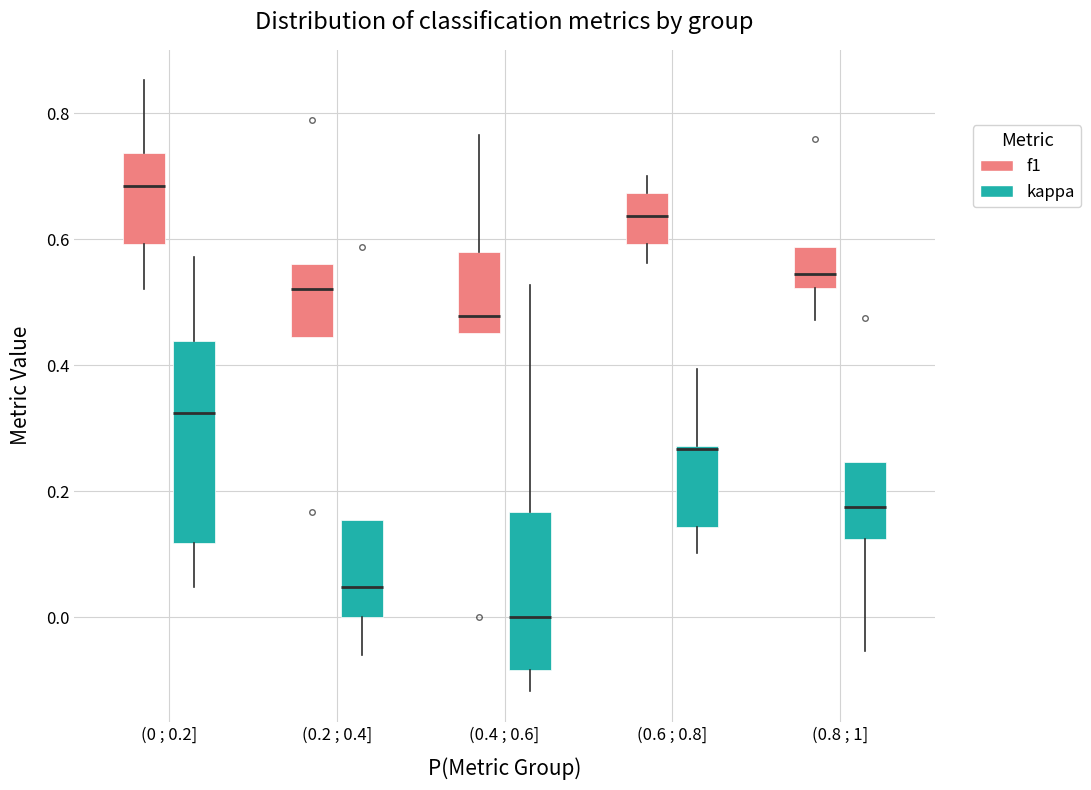

Reading left to right, read every box against the y-axis: the position of its median line, the range the box covers, and the ends of its whiskers. The values are not printed on the chart, so give them approximately, as read against the axis.

(0 ; 0.2] (f1): median 0.68, box 0.60 to 0.74, whiskers 0.52 to 0.86
(0 ; 0.2] (kappa): median 0.32, box 0.12 to 0.44, whiskers 0.04 to 0.58
(0.2 ; 0.4] (f1): median 0.52, box 0.44 to 0.56, whiskers 0.44 to 0.56
(0.2 ; 0.4] (kappa): median 0.04, box 0.00 to 0.16, whiskers -0.06 to 0.16
(0.4 ; 0.6] (f1): median 0.48, box 0.46 to 0.58, whiskers 0.46 to 0.76
(0.4 ; 0.6] (kappa): median 0.00, box -0.08 to 0.16, whiskers -0.12 to 0.52
(0.6 ; 0.8] (f1): median 0.64, box 0.60 to 0.68, whiskers 0.56 to 0.70
(0.6 ; 0.8] (kappa): median 0.26, box 0.14 to 0.28, whiskers 0.10 to 0.40
(0.8 ; 1] (f1): median 0.54, box 0.52 to 0.58, whiskers 0.48 to 0.58
(0.8 ; 1] (kappa): median 0.18, box 0.12 to 0.24, whiskers -0.06 to 0.24